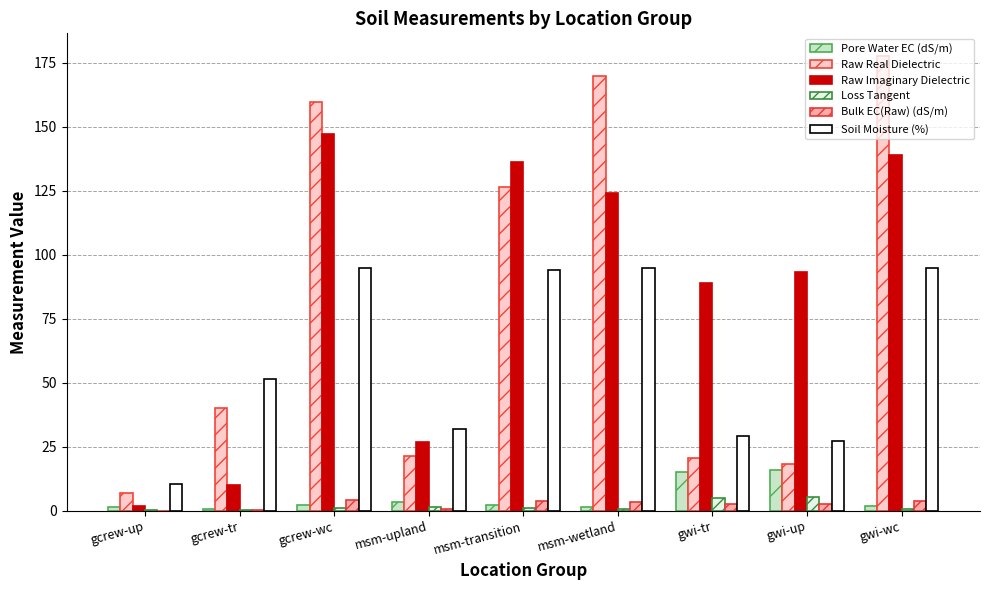

Which label corresponds to the largest value in the chart?

gwi-wc